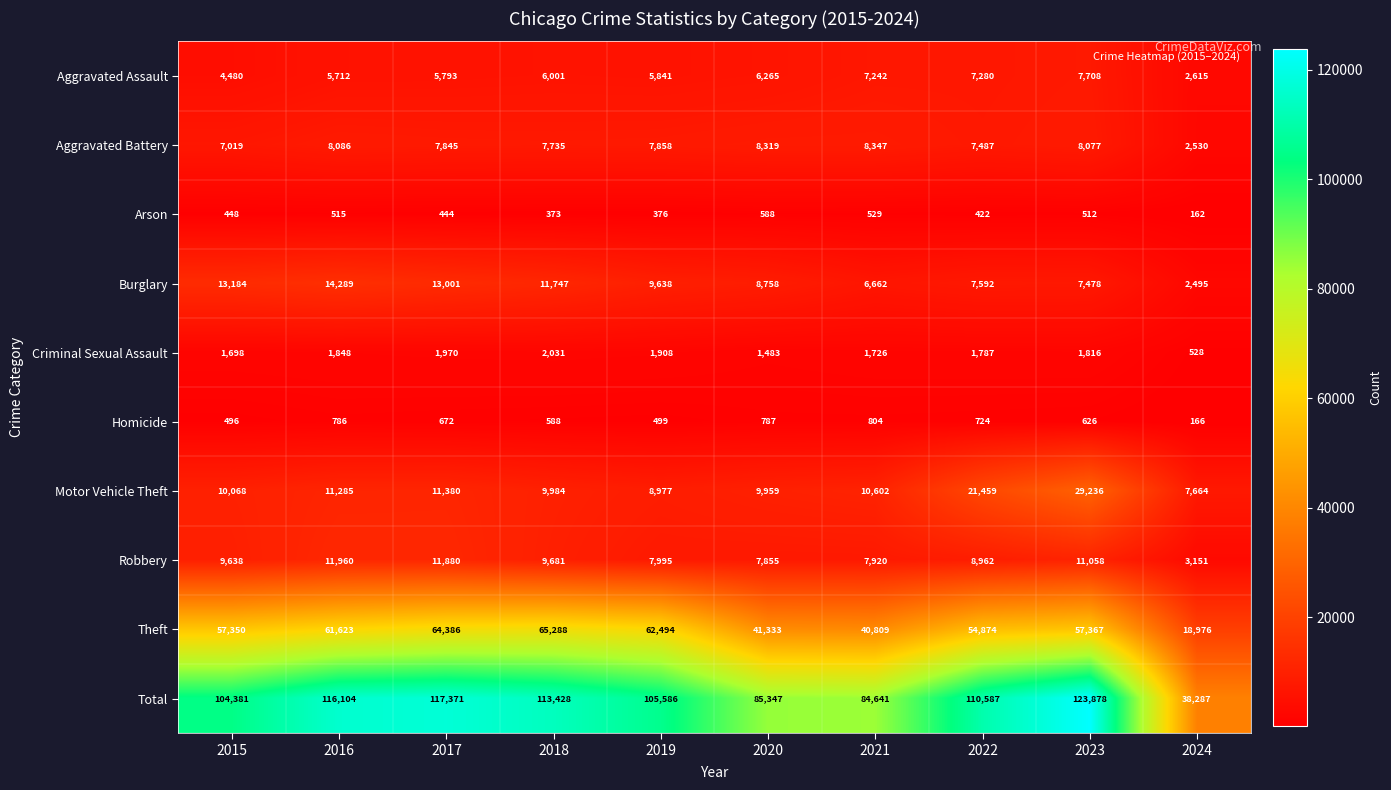

How many data points in Homicide are less than 672?

5